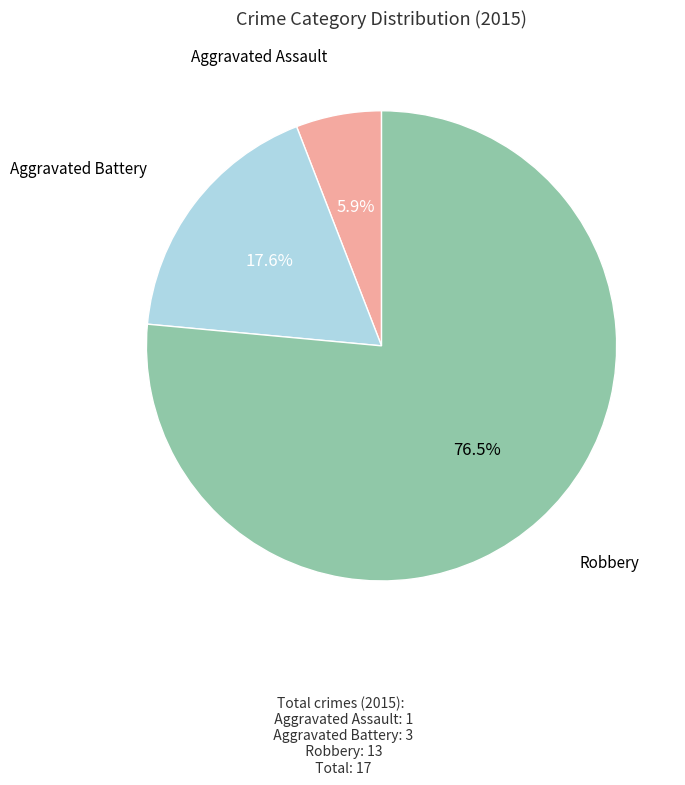

Approximately how many times larger is the value at Robbery compared to Aggravated Assault?

13.0